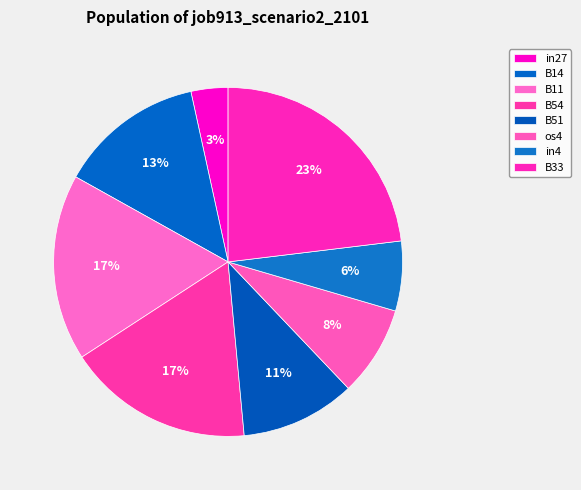

How many slices are in this pie chart?

8